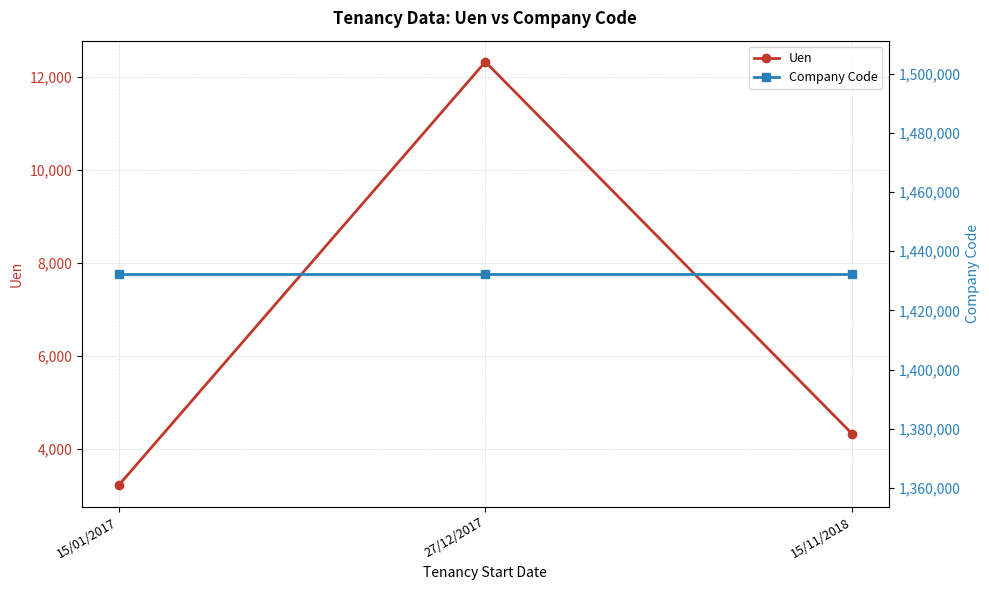

What is the total value across all series at 15/11/2018?

1436757